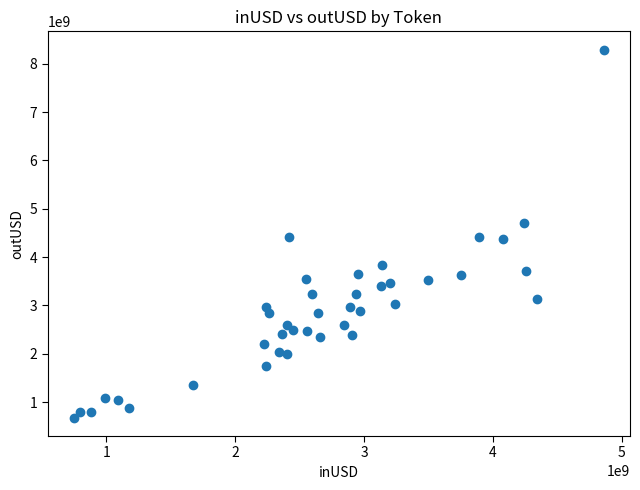

What is the range of Y values (max minus min)?

7611277223.7